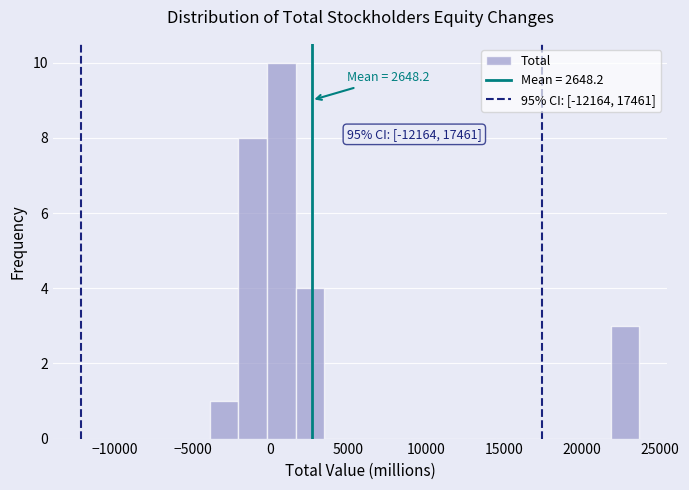

Around what value on the x-axis is the tallest bar? Give the approximate position of its centre, as read against the axis.

500